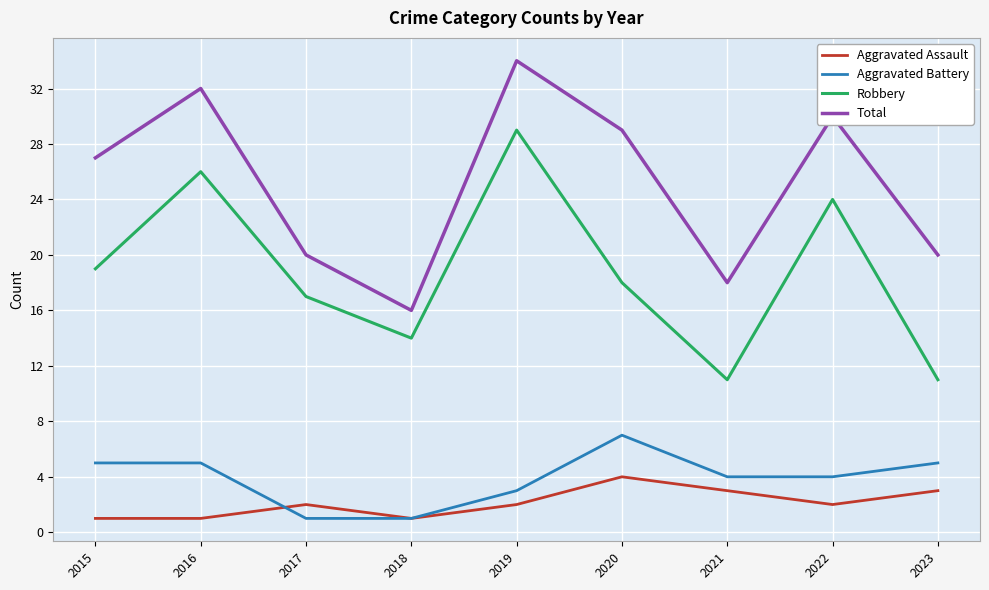

The value of Aggravated Assault at 2022 is 2. True or false?

True